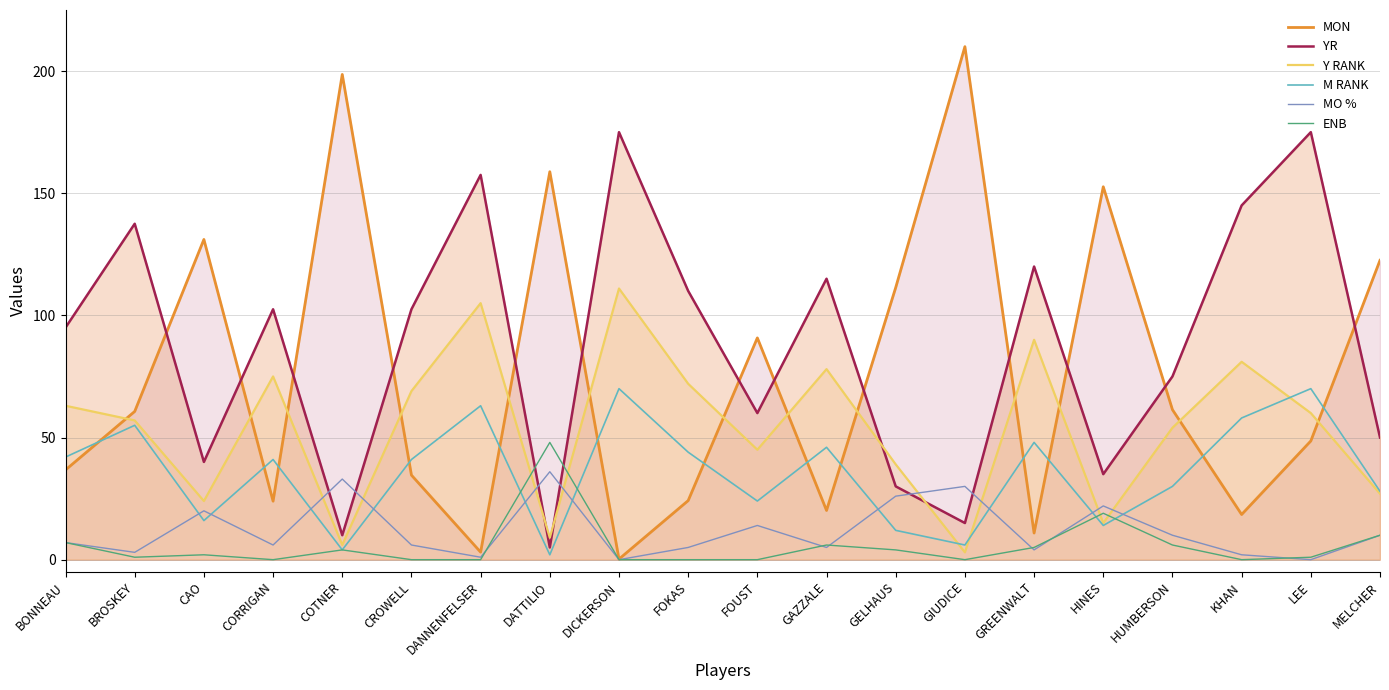

Does the chart have visible grid lines?

Yes